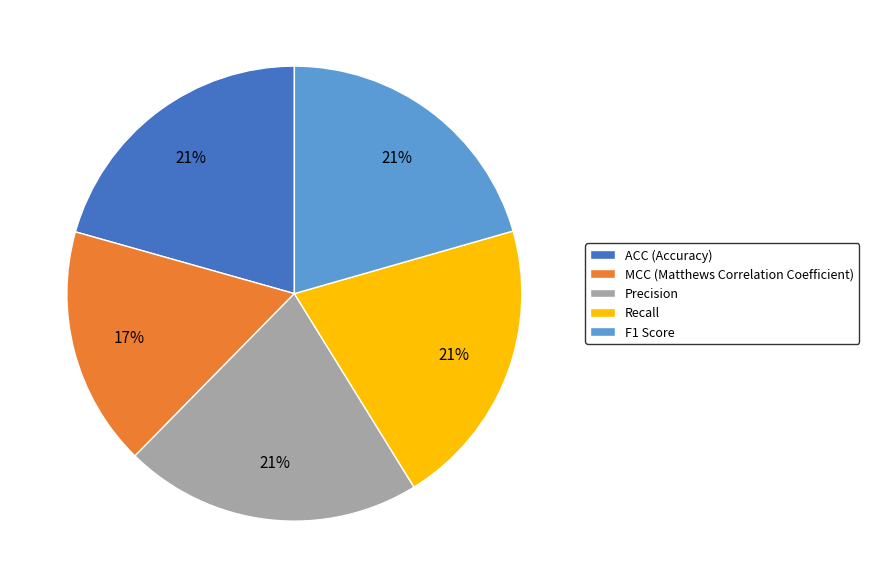

Does any single category account for the majority?

No